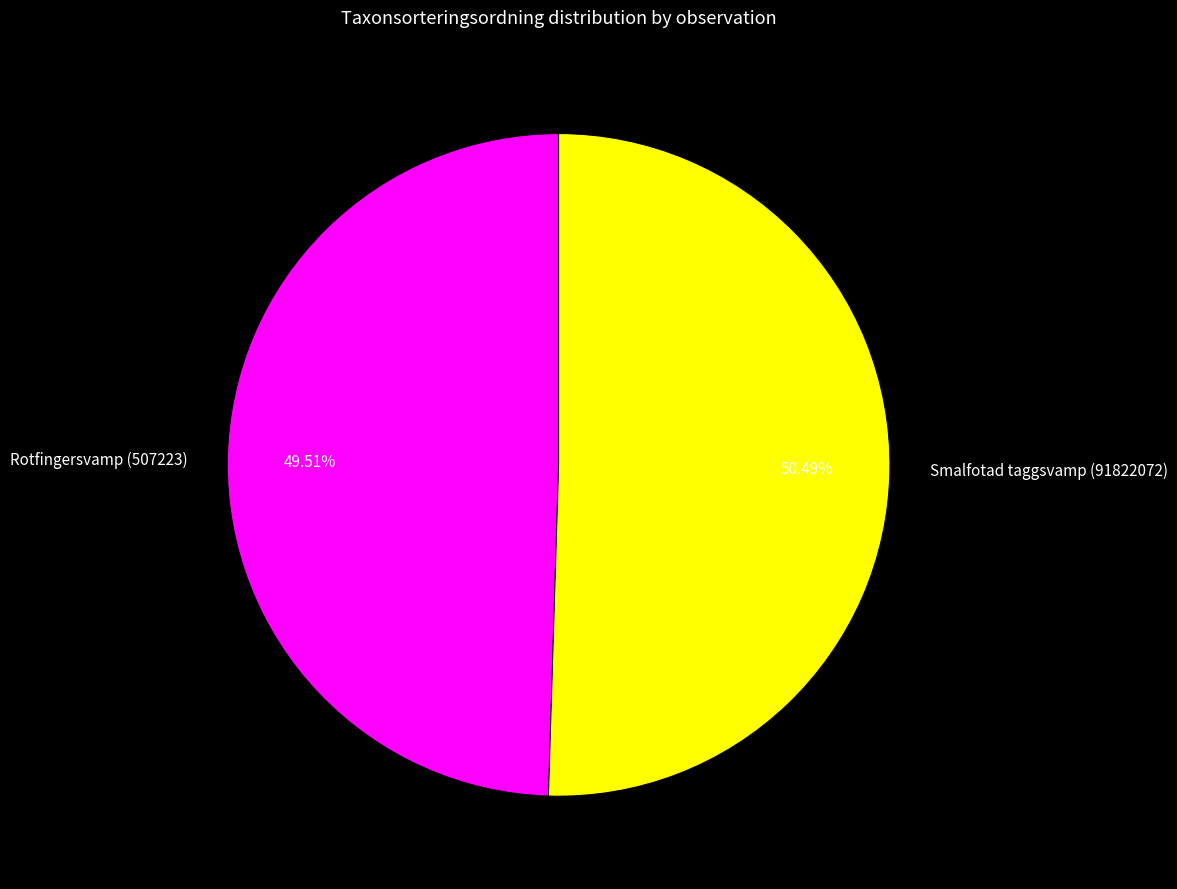

To the nearest percent, what is the difference between the largest and smallest slice percentages?

1%